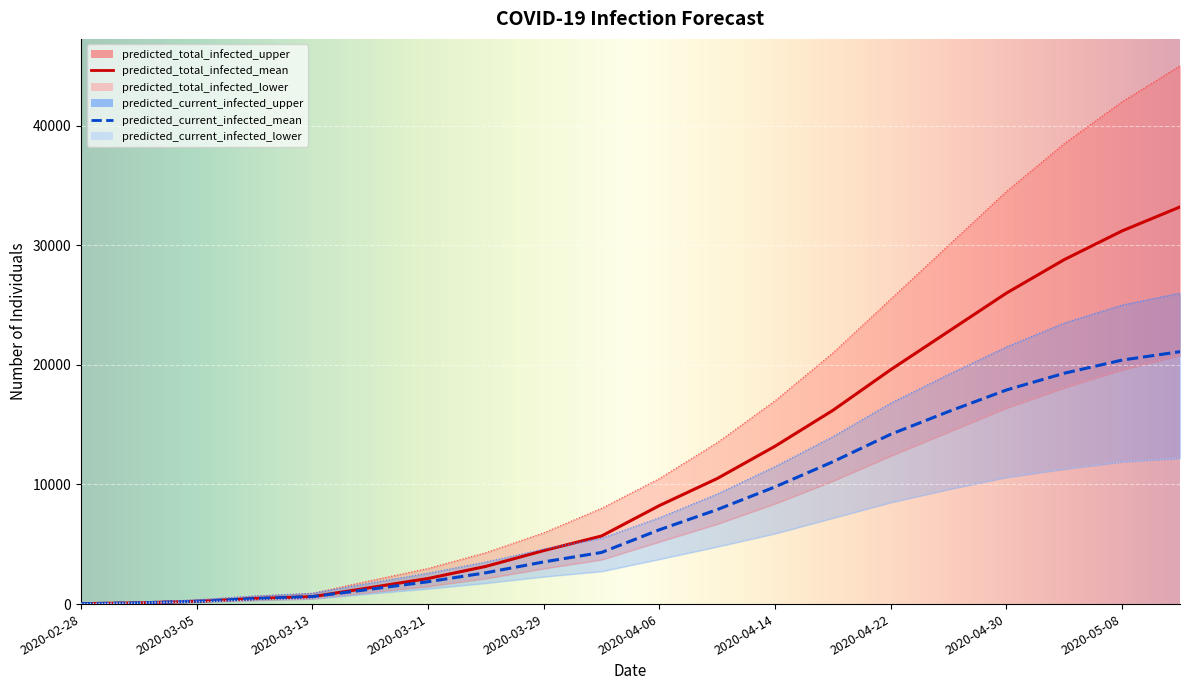

The value of predicted_current_infected_upper at 2020-04-22 is 27590. True or false?

False